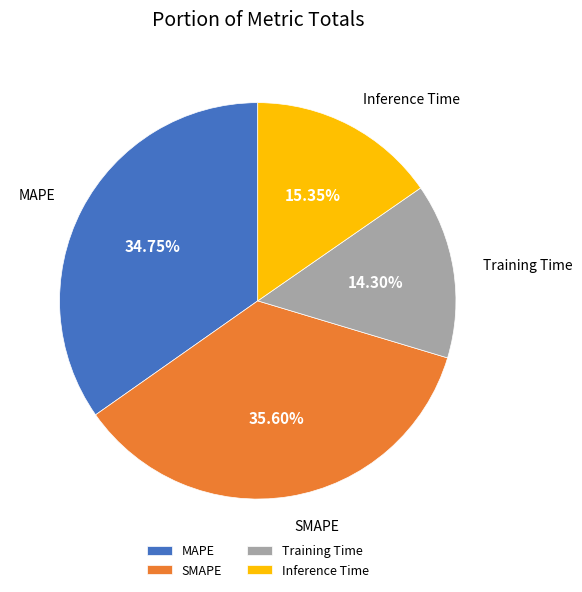

Is Training Time the majority of the pie?

No